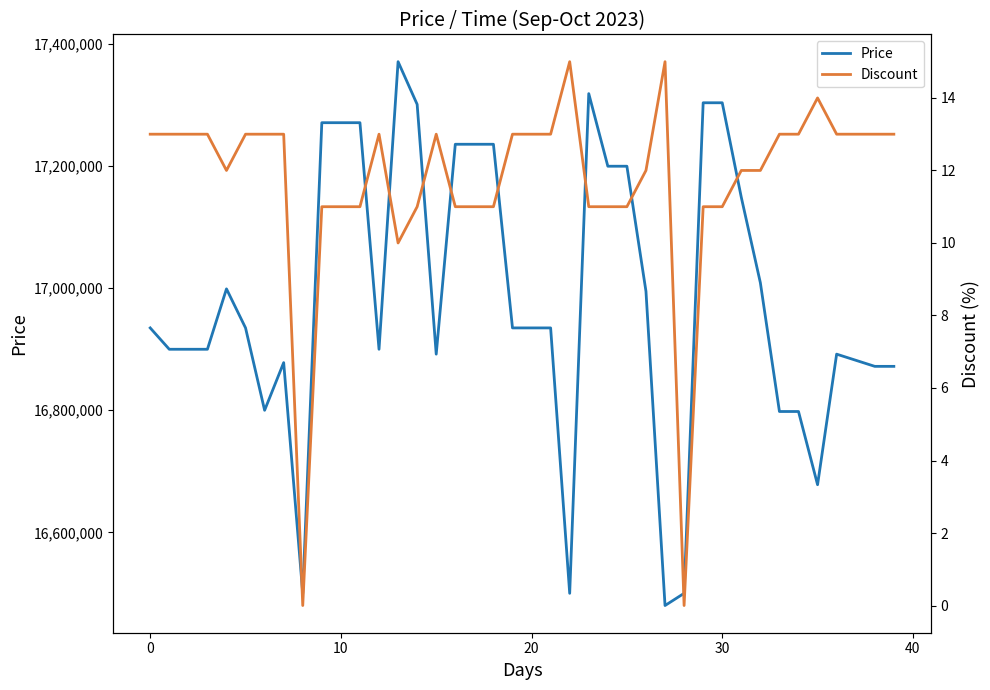

Reading right to left, extract all data points from this chart.

Price: 16872000	16872000	16882000	16892000	16678000	16798000	16798000	17009000	17149000	17304000	17304000	16500000	16480000	16995000	17200000	17200000	17319000	16500000	16935000	16935000	16935000	17236000	17236000	17236000	16892000	17301340	17371340	16900000	17271340	17271340	17271340	16500000	16878100	16800000	16935000	16999000	16900000	16900000	16900000	16935000
Discount: 13	13	13	13	14	13	13	12	12	11	11	0	15	12	11	11	11	15	13	13	13	11	11	11	13	11	10	13	11	11	11	0	13	13	13	12	13	13	13	13